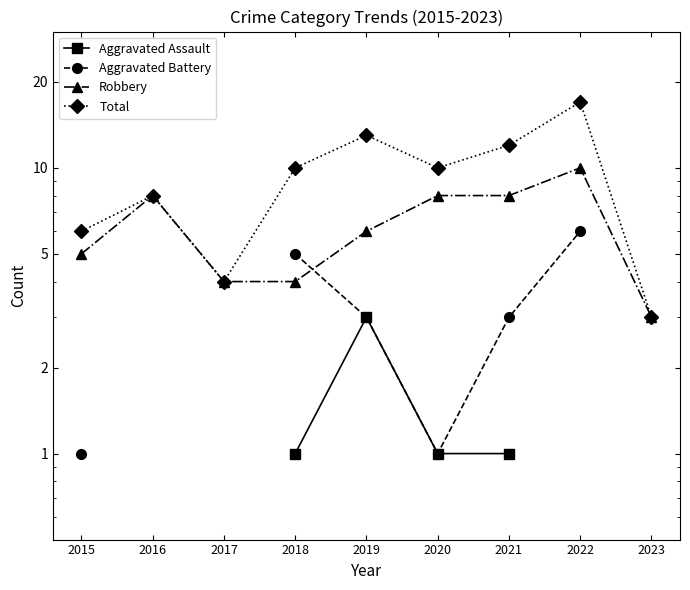

What is the highest value of the Aggravated Battery series?

6.0